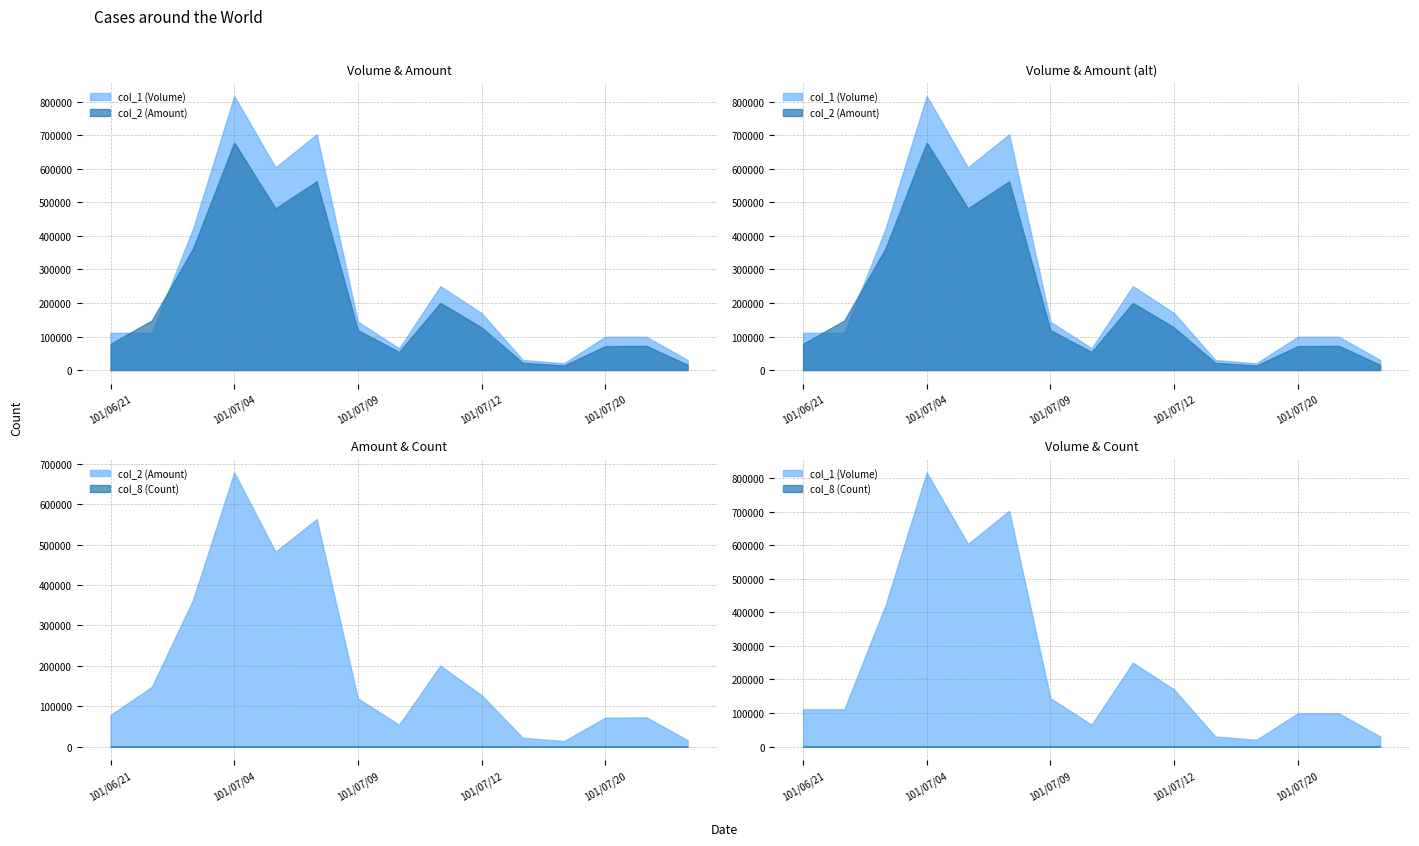

In col_2 (Amount), how many points are higher than both neighbors (excluding endpoints)?

4